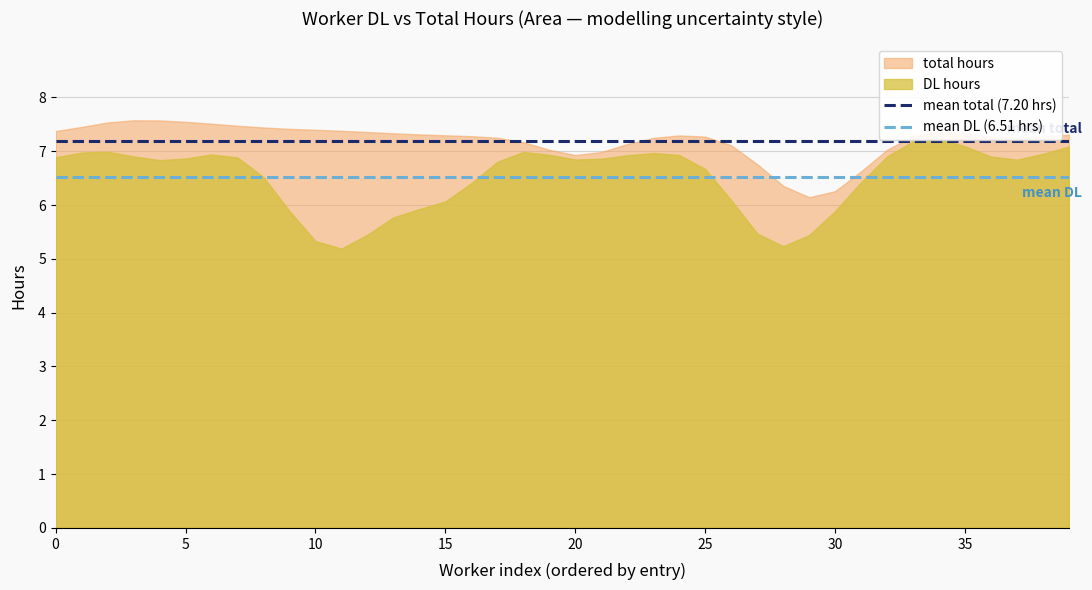

Read the mean total (7.20 hrs) value at 0.

7.2